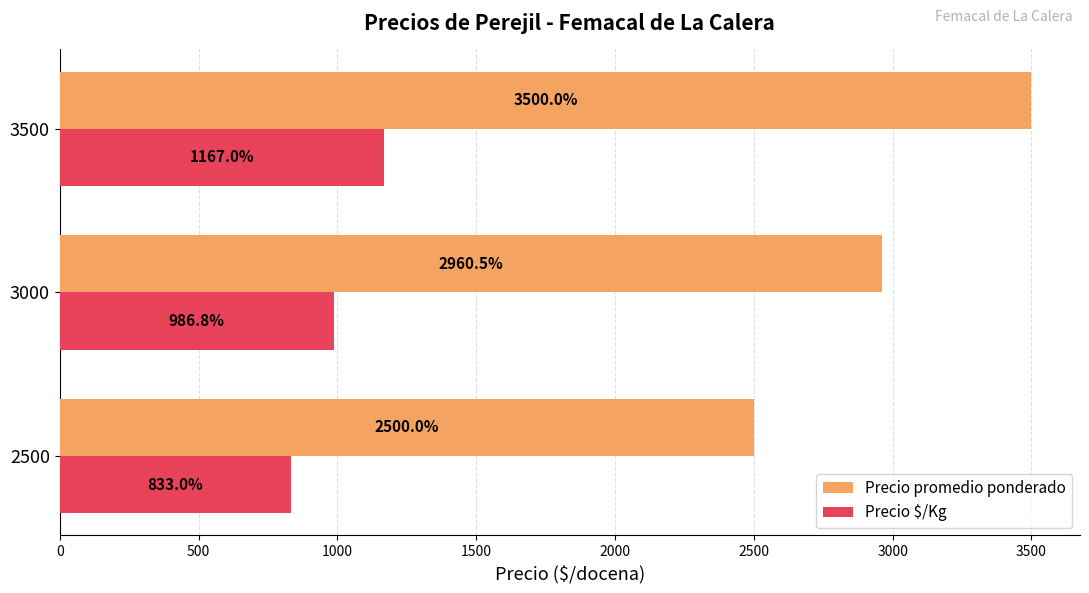

The value of Precio promedio ponderado at 2500 is 4060.9. True or false?

False